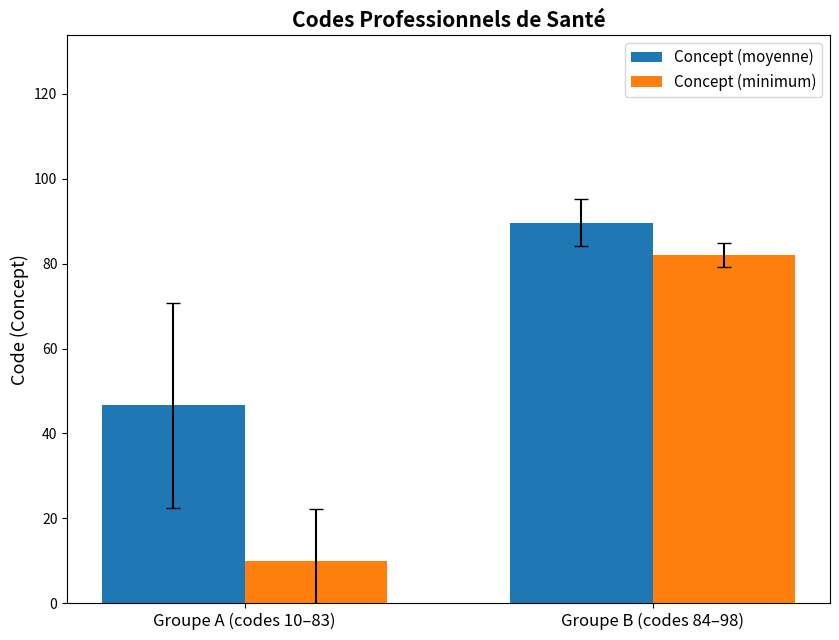

What is the label of the 2nd bar from the left?

Groupe B (codes 84–98)